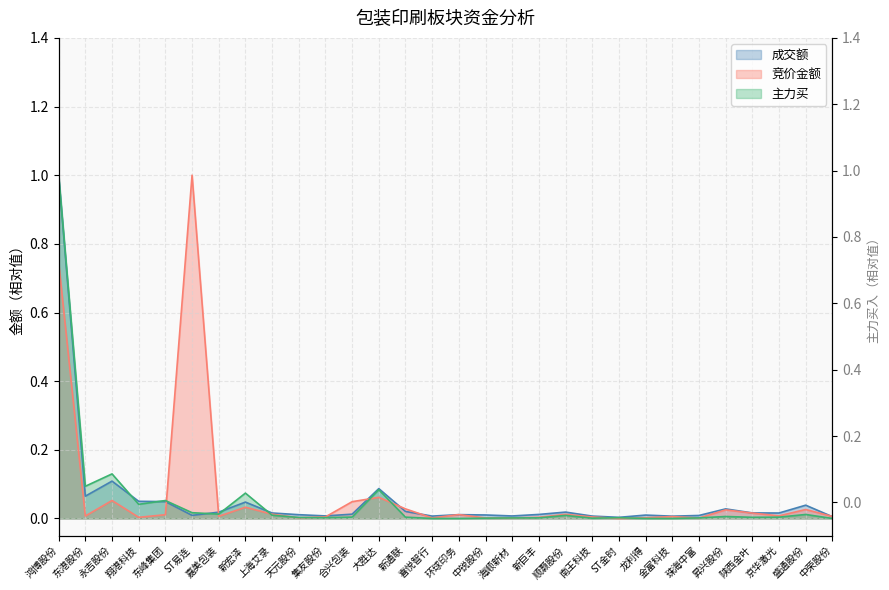

The 成交额 series shows 0.0 at 新巨丰. True or false?

True